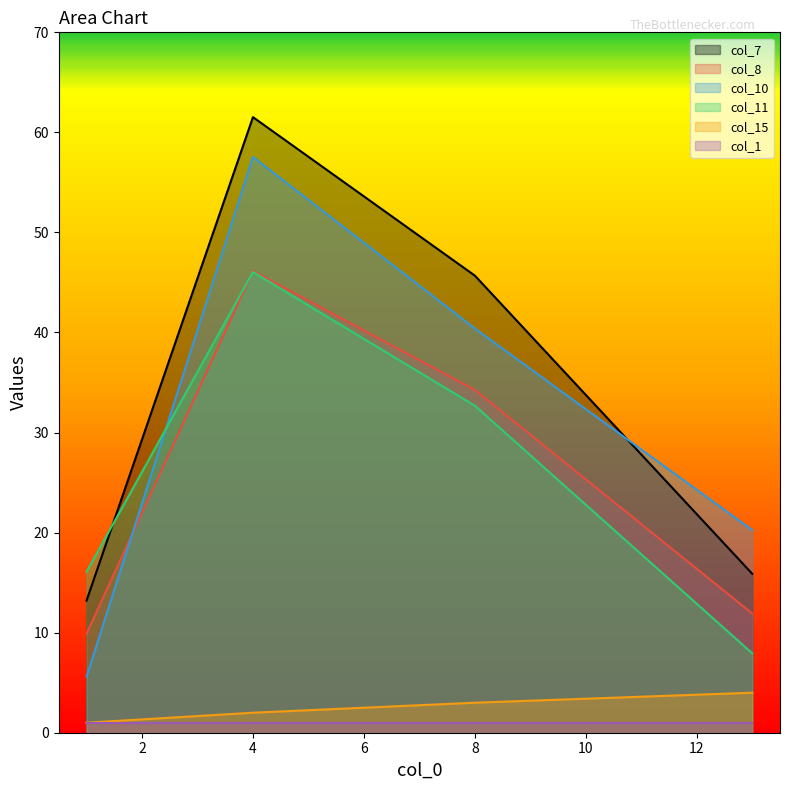

True or false: col_7 has more than 0 points higher than both neighbors.

True